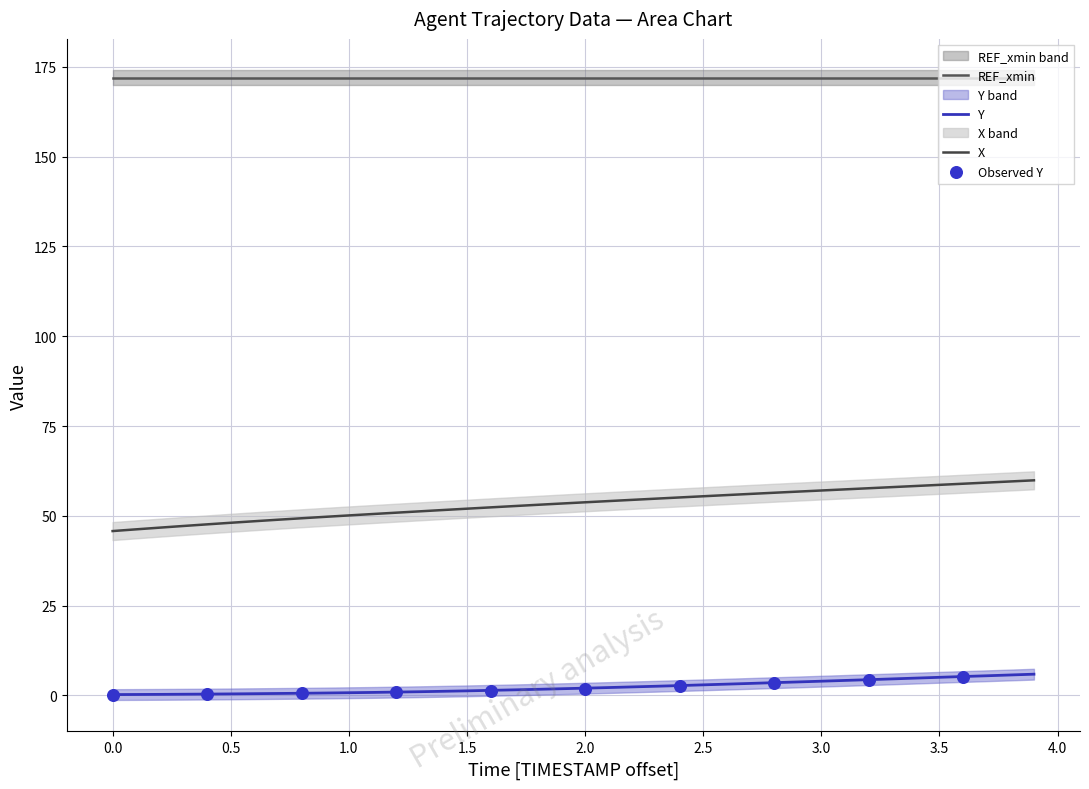

Is the value of X at 39.6 greater than the value of Y at 38.4?

Yes